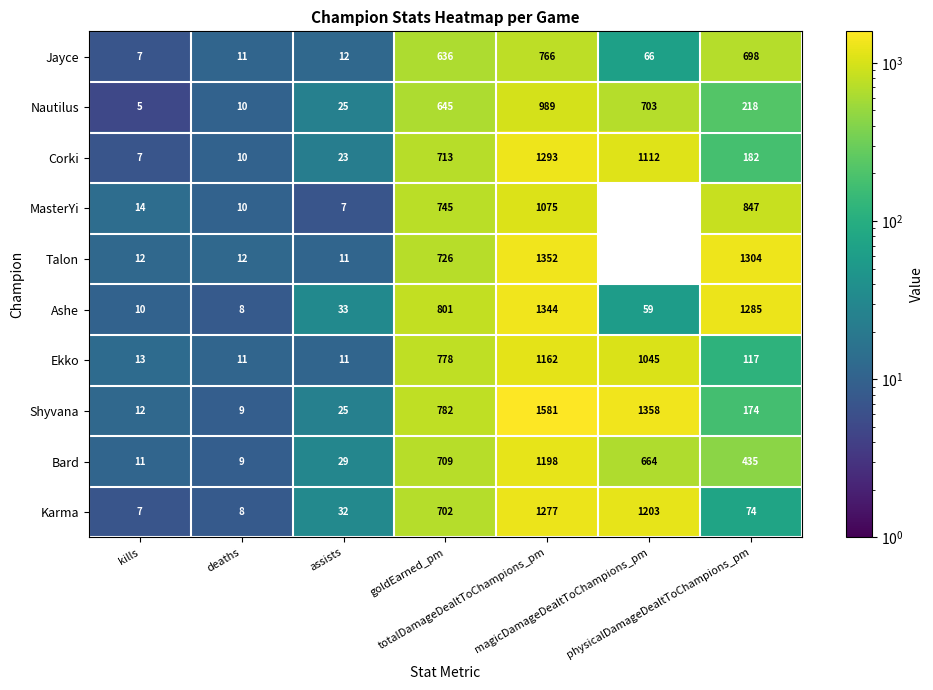

What is the maximum value for Jayce?

766